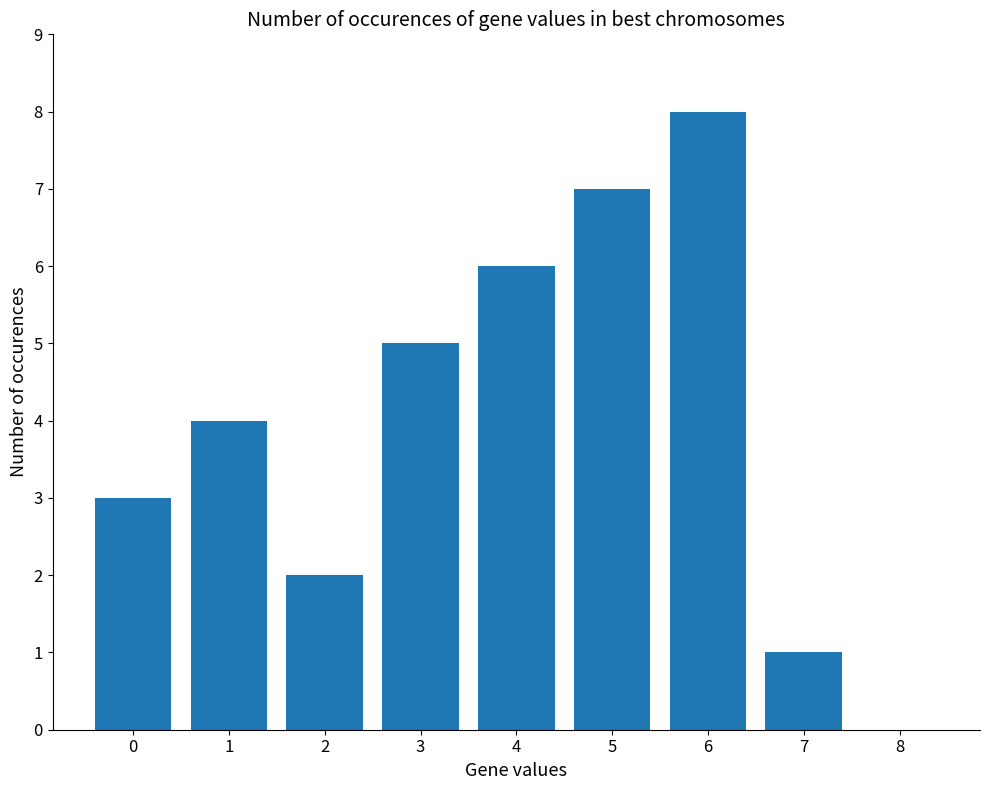

Reading left to right, transcribe all the data shown in this chart.

3	4	2	5	6	7	8	1	0